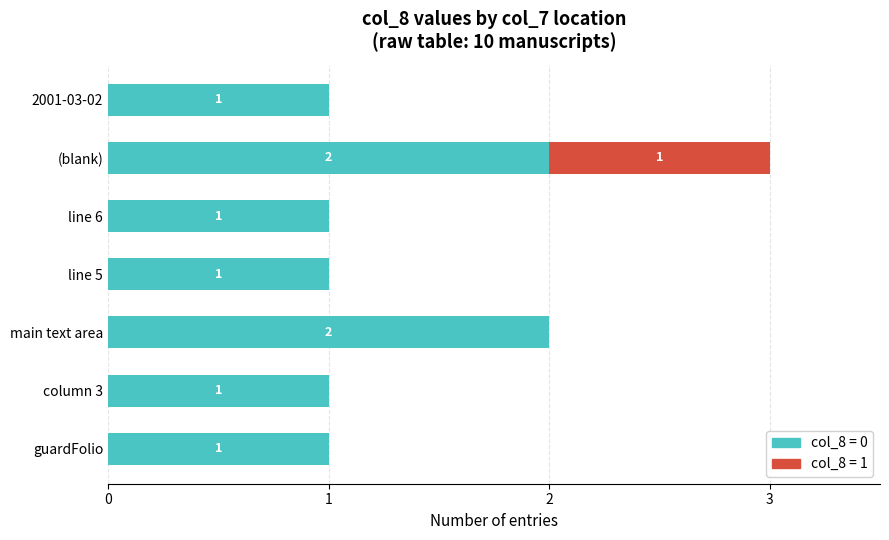

What is the sum of all col_8 = 0 values?

9